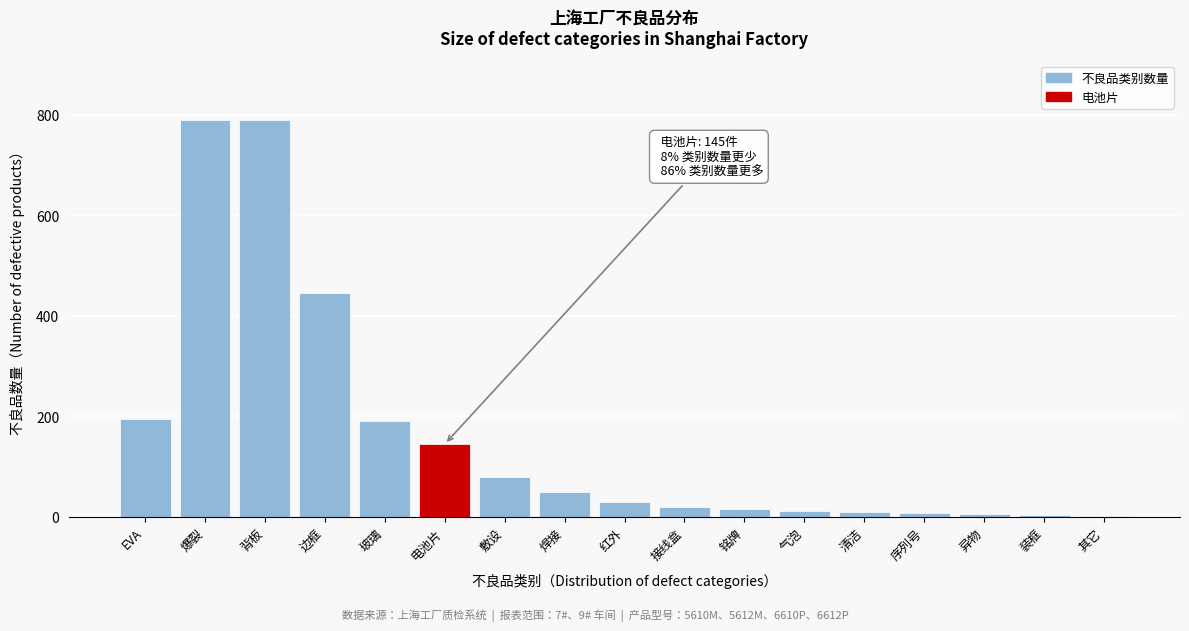

True or false: the data shows 115 at 敷设.

False